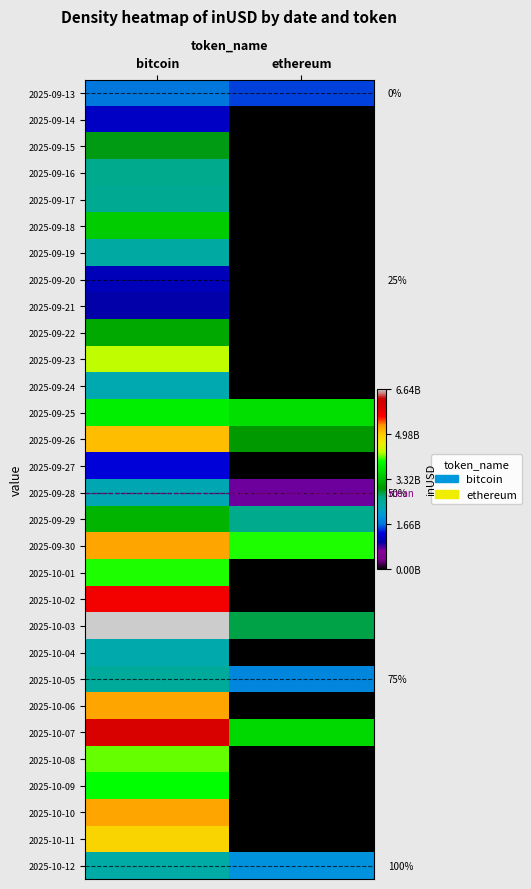

Reading left to right, list all the values displayed in this chart.

row_0: 1673673413.3	1510528362.3
row_1: 1177752233.9	0.0
row_2: 2951630065.5	0.0
row_3: 2604837697.1	0.0
row_4: 2548209130.6	0.0
row_5: 3488133505.3	0.0
row_6: 2410116314.1	0.0
row_7: 1091485295.3	0.0
row_8: 987636899.1	0.0
row_9: 3151546667.6	0.0
row_10: 4346366505.4	0.0
row_11: 2285023081.1	0.0
row_12: 3817655150.6	3672487737.5
row_13: 5061848163.0	2995822776.4
row_14: 1308626854.4	0.0
row_15: 2279140330.9	735288629.7
row_16: 3263364372.5	2607933026.2
row_17: 5220979146.6	4046480263.7
row_18: 4028717239.5	0.0
row_19: 5736446629.9	0.0
row_20: 6641354421.5	2817883951.1
row_21: 2310868316.6	0.0
row_22: 2479352896.1	1838696014.2
row_23: 5214697404.3	0.0
row_24: 6020238141.7	3611748608.2
row_25: 4163186497.9	0.0
row_26: 3969341746.1	0.0
row_27: 5231652380.2	0.0
row_28: 4890171332.1	0.0
row_29: 2384714060.5	1942053069.5